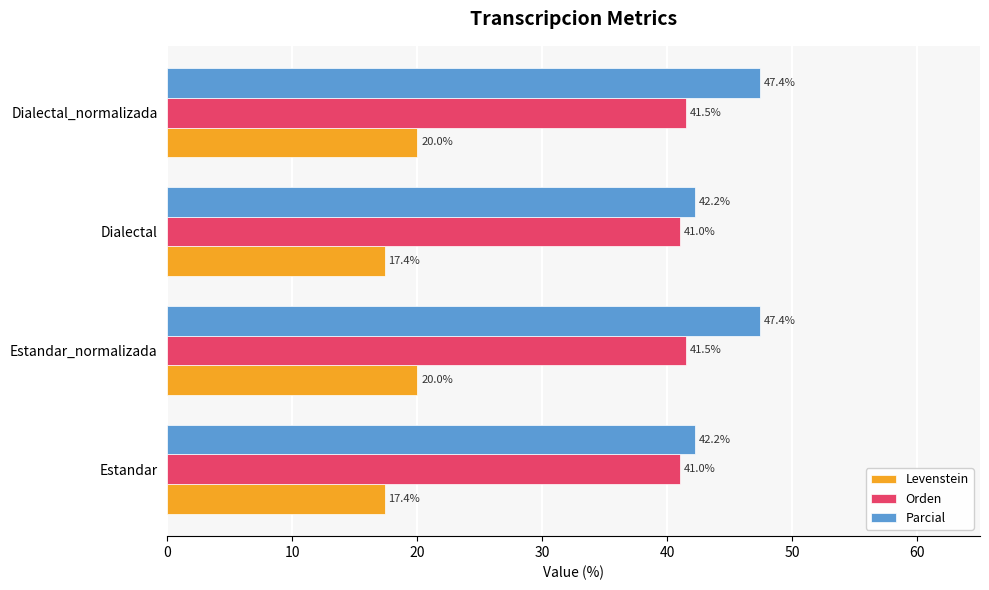

The value of Levenstein at Estandar_normalizada is 35.2. True or false?

False